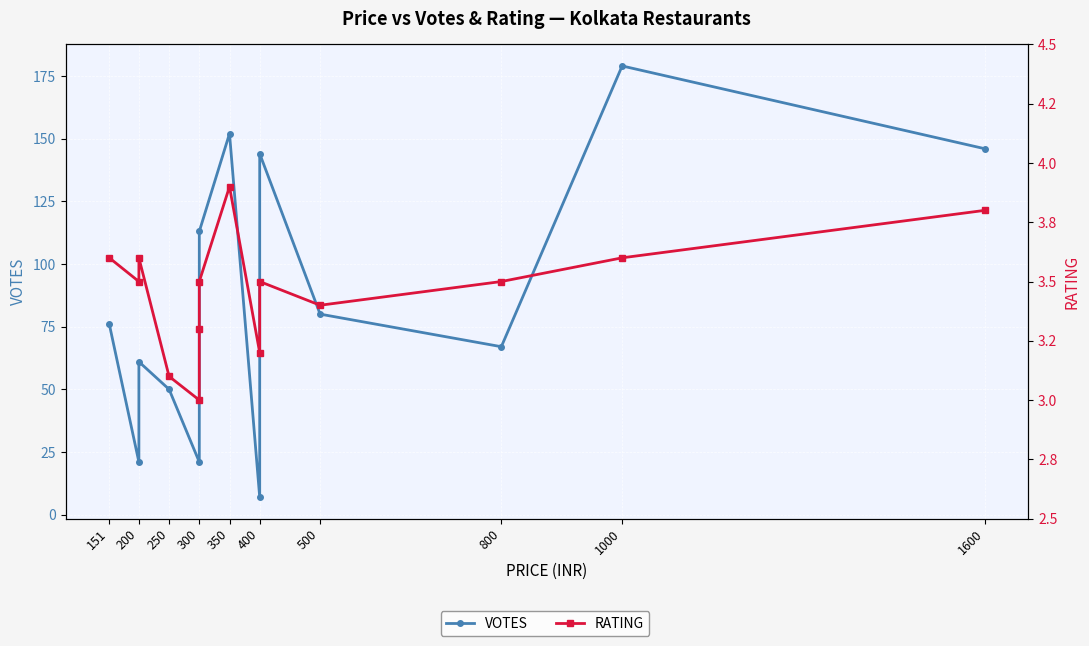

How many distinct data groups are displayed?

2